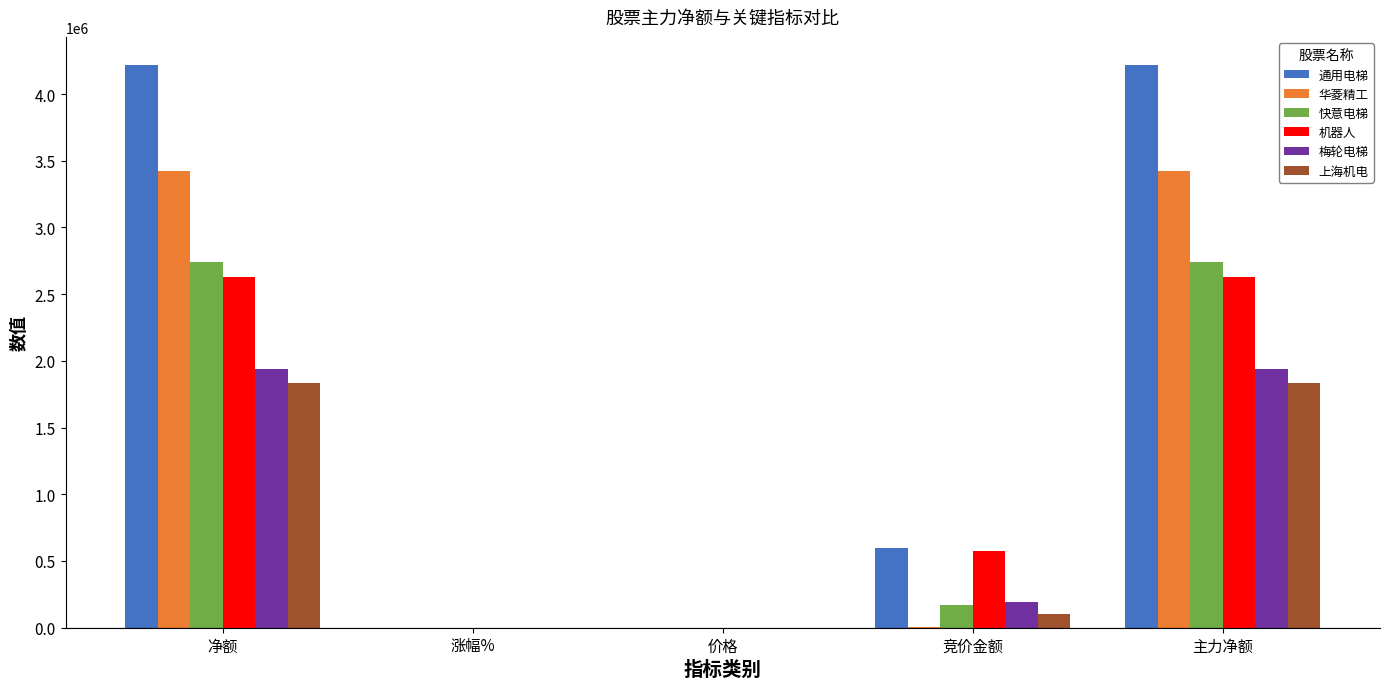

What is the total value across all series at 价格?

55.1